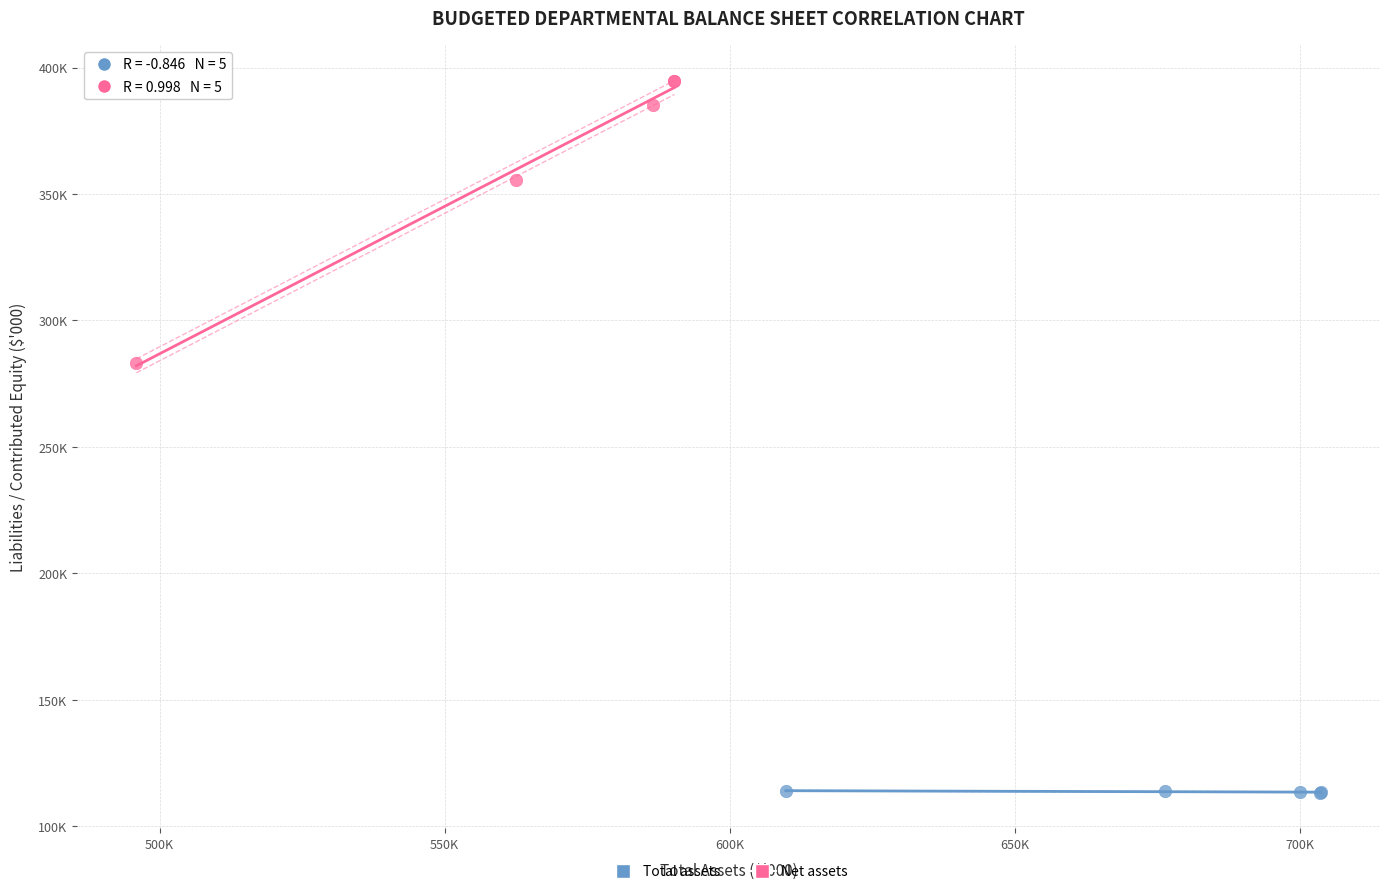

What are all the series names shown in the legend?

Total assets, Net assets